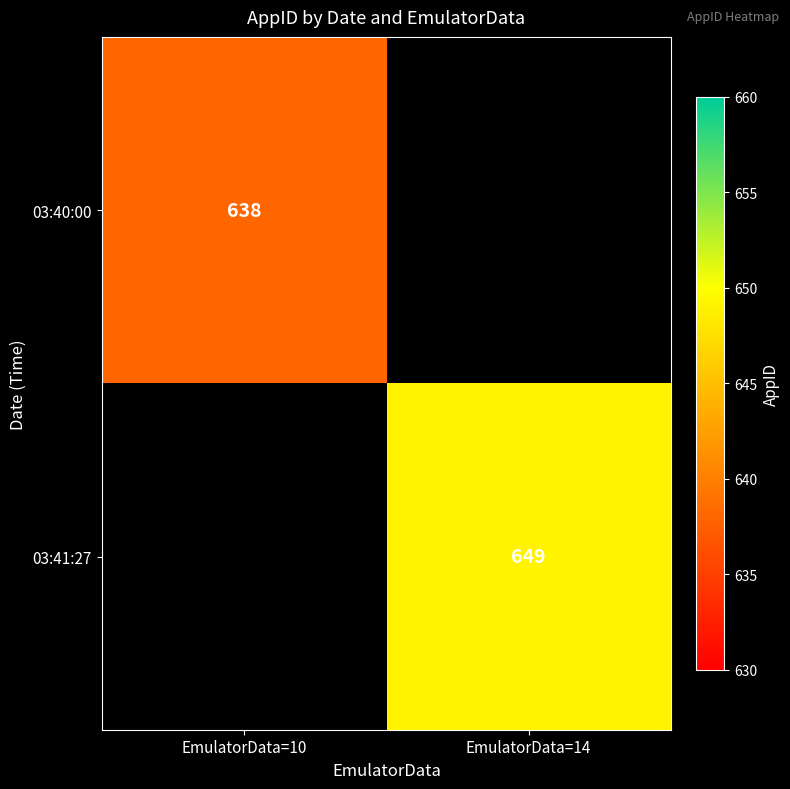

The value of 03:40:00 at EmulatorData=10 is 638. True or false?

True